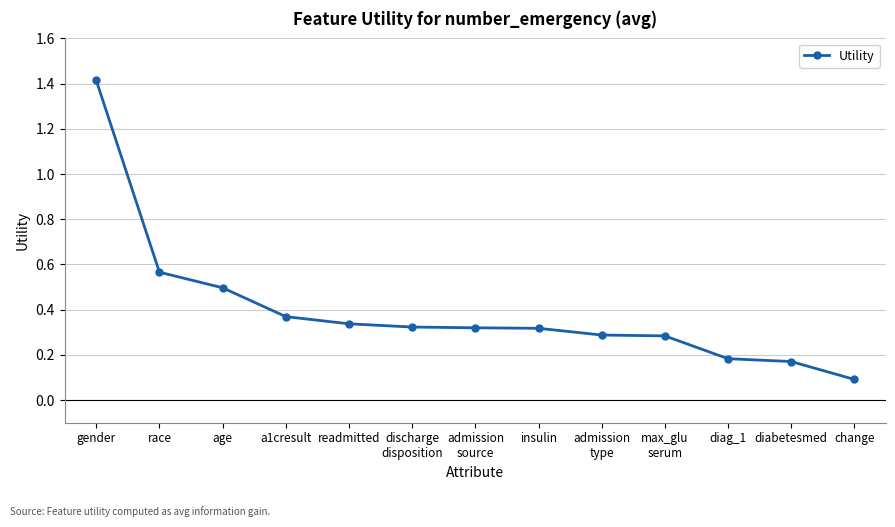

The value at change is 0.1. True or false?

True